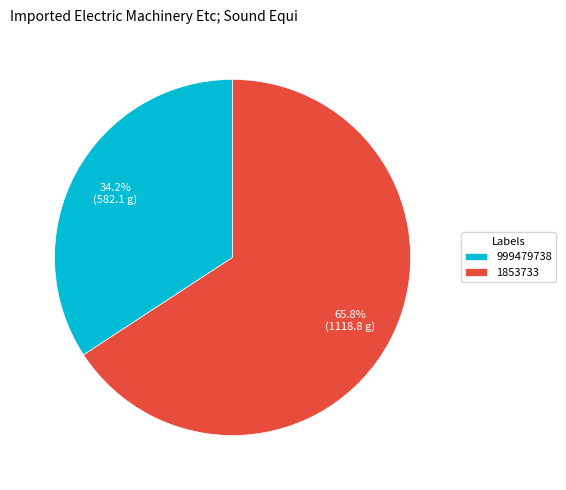

What percentage do 999479738 and 1853733 together represent?

100.0%